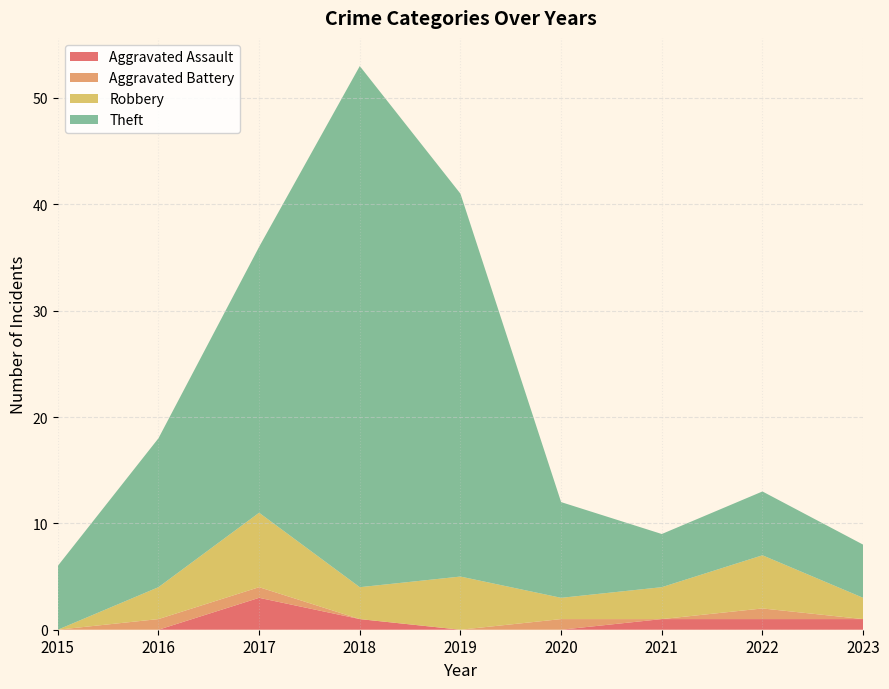

Reading left to right, list all the values displayed in this chart.

Aggravated Assault: 2015=0	2016=0	2017=3	2018=1	2019=0	2020=0	2021=1	2022=1	2023=1
Aggravated Battery: 2015=0	2016=1	2017=1	2018=0	2019=0	2020=1	2021=0	2022=1	2023=0
Robbery: 2015=0	2016=3	2017=7	2018=3	2019=5	2020=2	2021=3	2022=5	2023=2
Theft: 2015=6	2016=14	2017=25	2018=49	2019=36	2020=9	2021=5	2022=6	2023=5